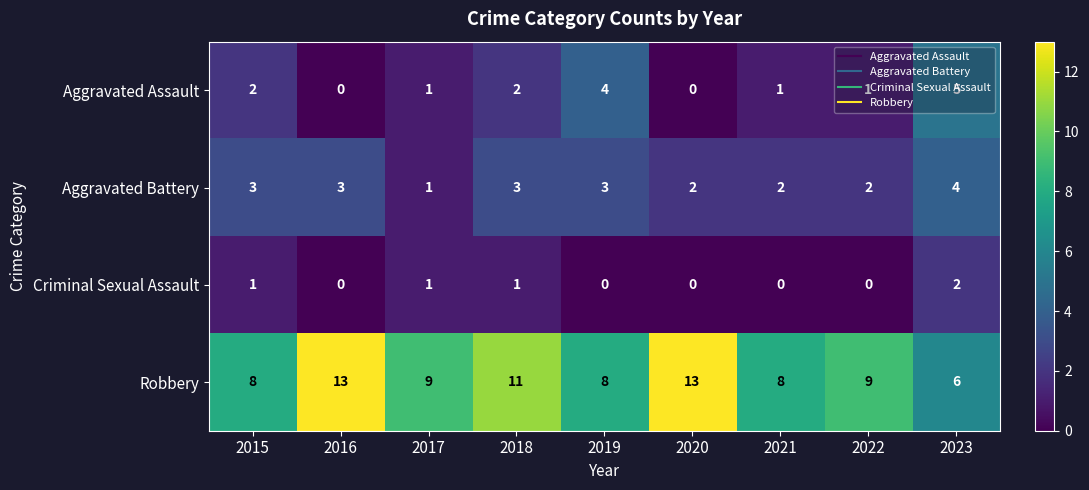

How many series are shown in this chart?

4